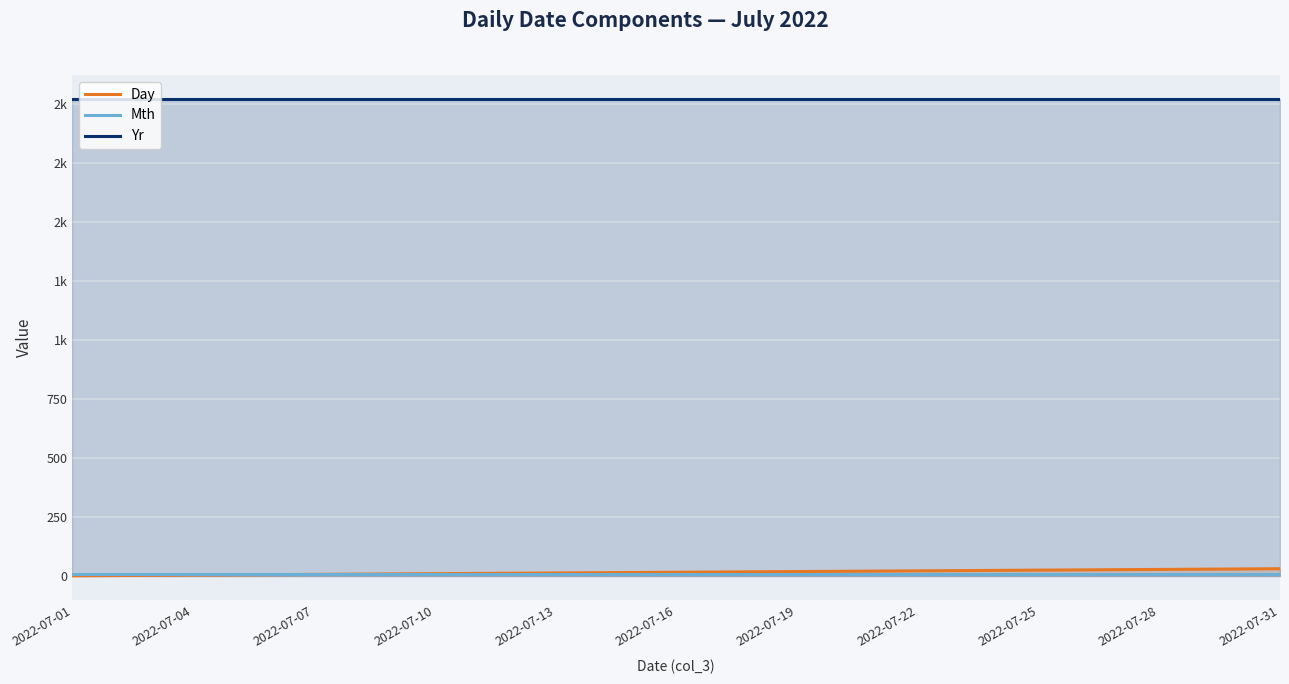

True or false: Yr and Day intersect in this chart.

False